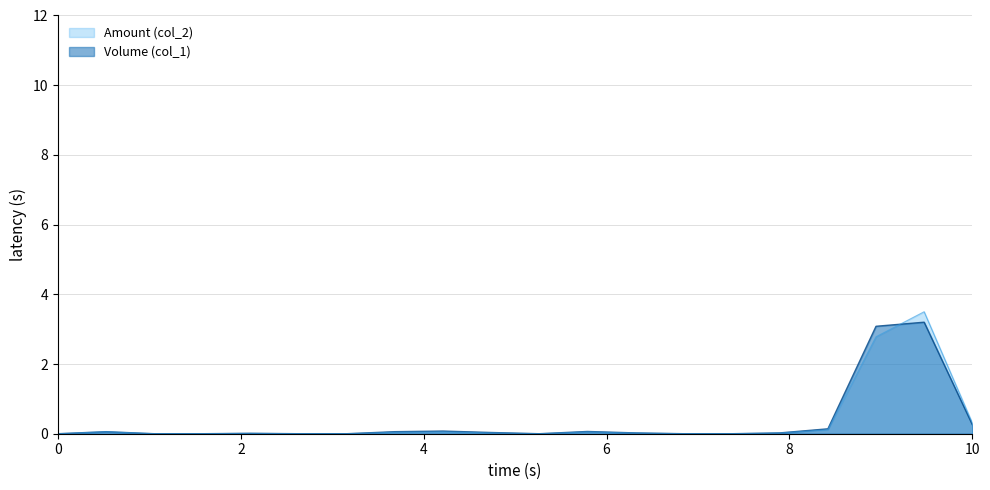

Rank the series at 101/01/16 from lowest to highest value.

Amount (col_2), Volume (col_1)